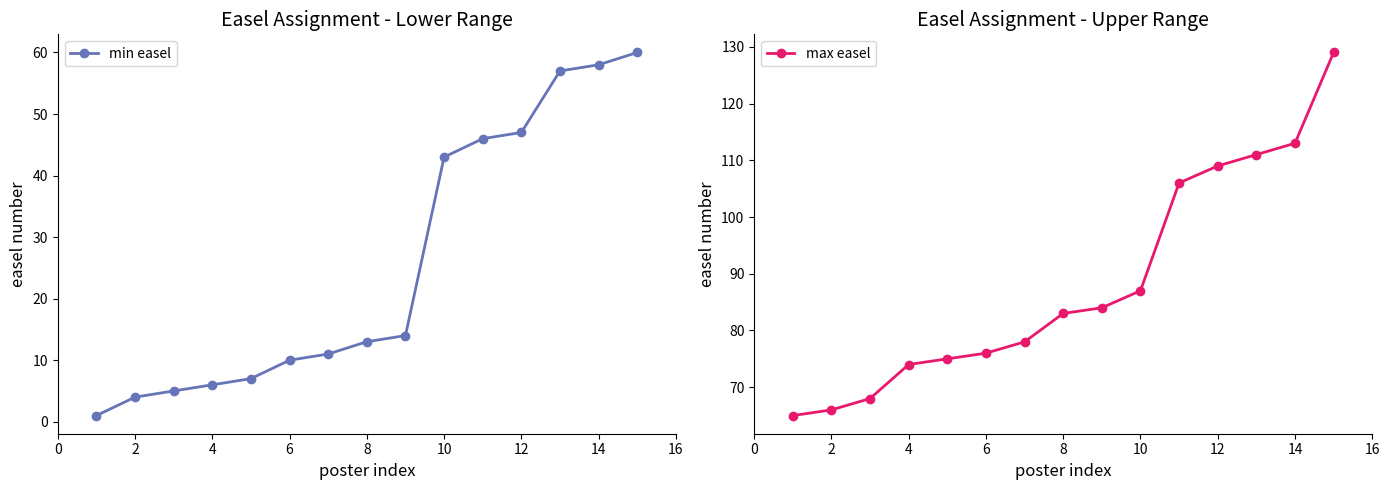

True or false: min easel has more than 0 points higher than both neighbors.

False